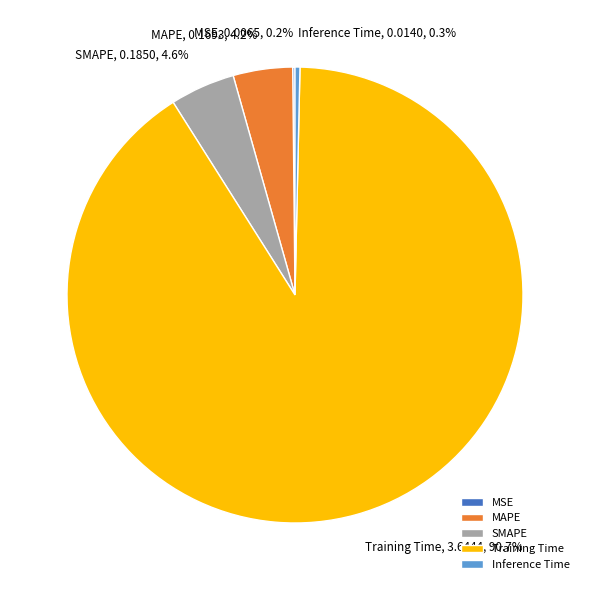

What is the largest slice in the pie chart?

Training Time